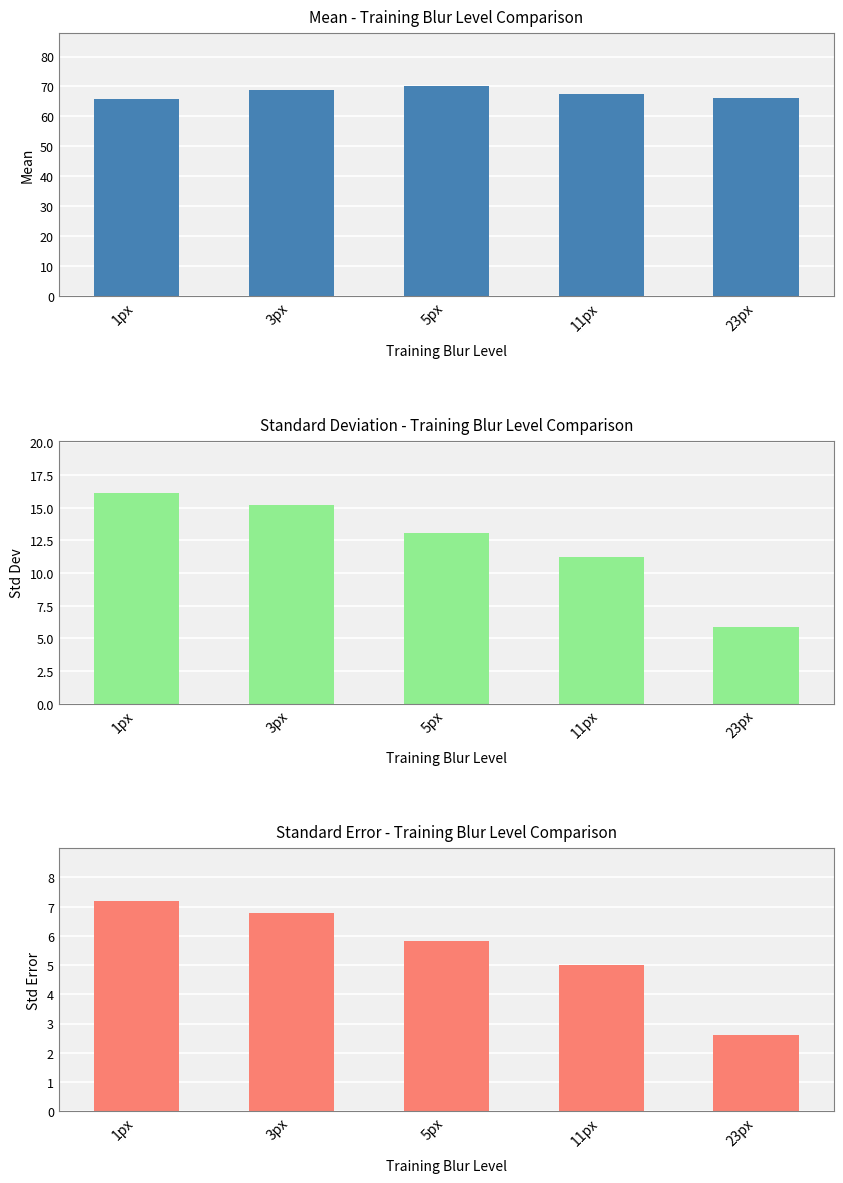

Which category has the highest value across all series?

5px